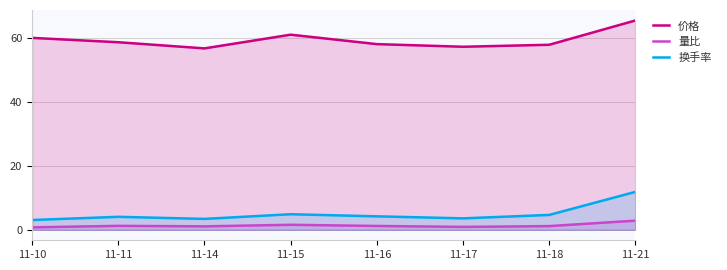

What are all the series names shown in the legend?

价格, 量比, 换手率